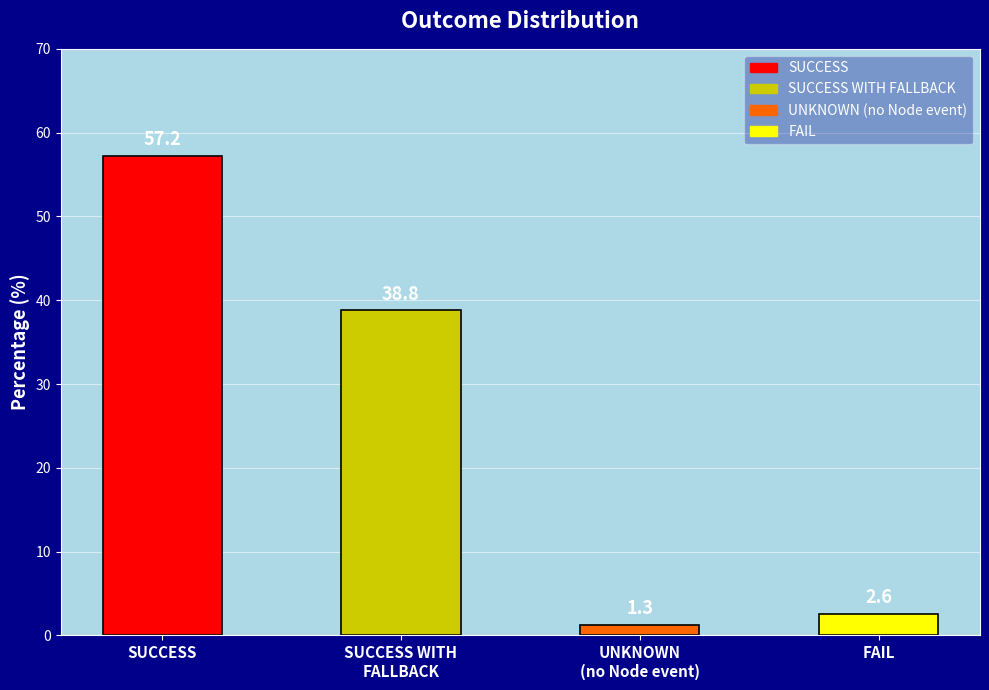

What is the label of the 2nd bar from the right?

UNKNOWN
(no Node event)